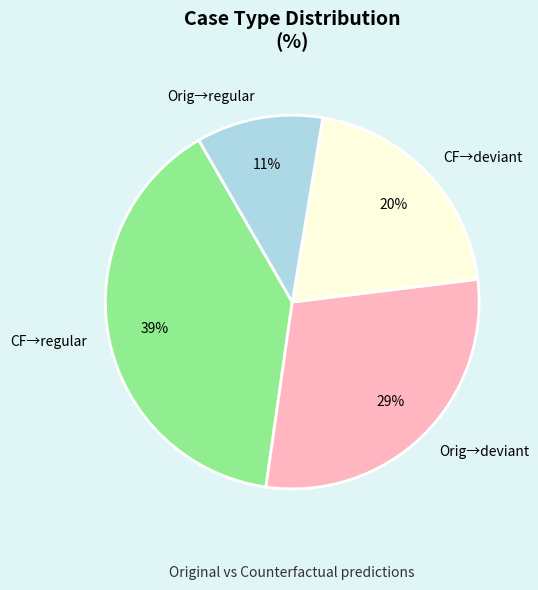

To the nearest percent, what percentage of the pie is Orig→regular?

11%